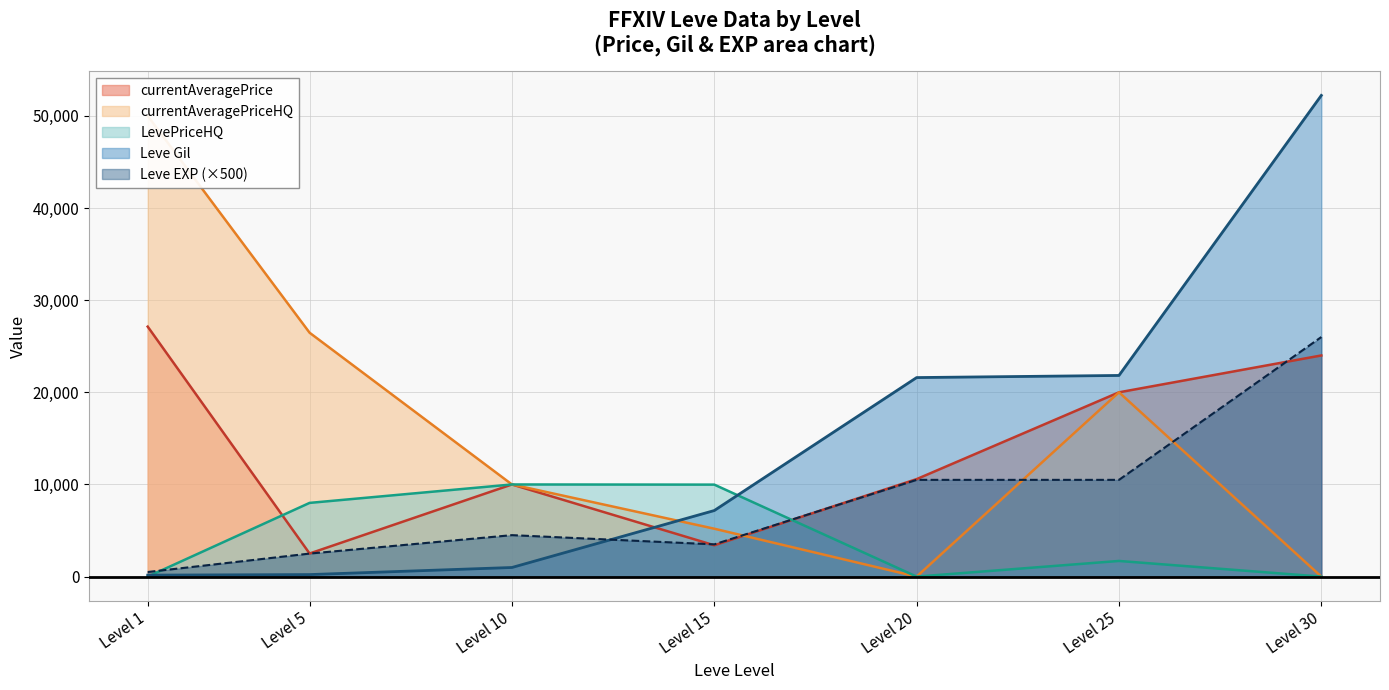

Which series has the largest total across all categories?

currentAveragePriceHQ